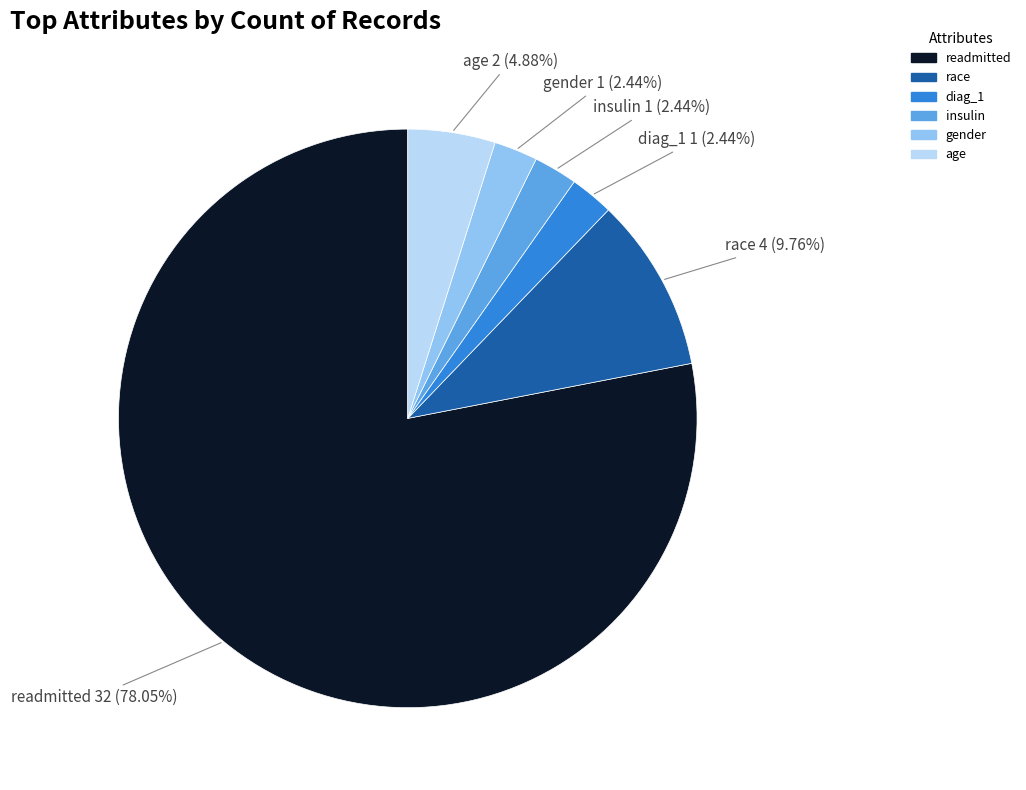

Does readmitted represent more than half of the total?

Yes